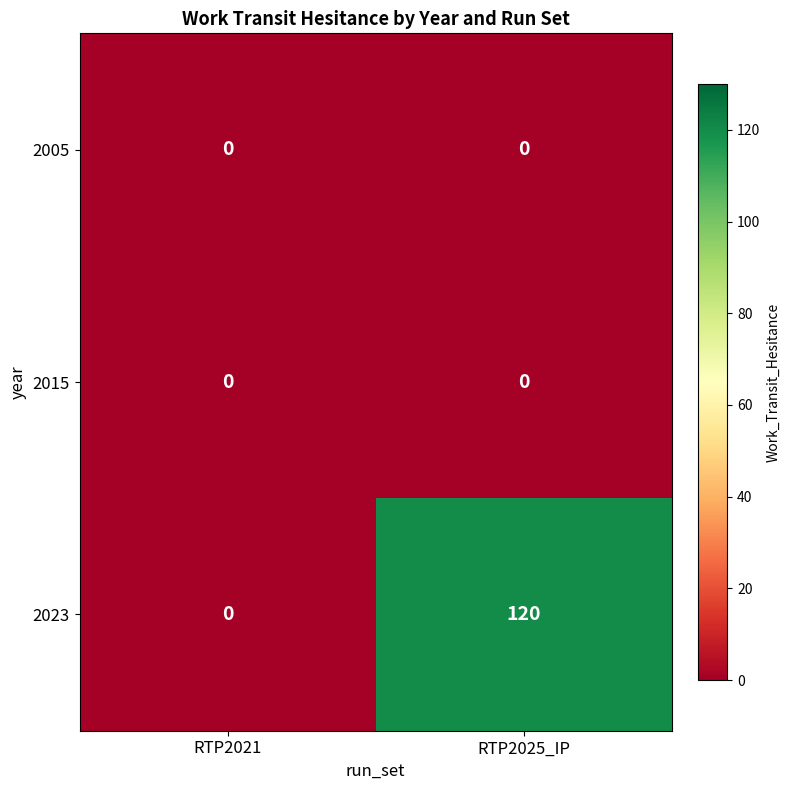

What is the difference between the highest and lowest values at RTP2025_IP?

120